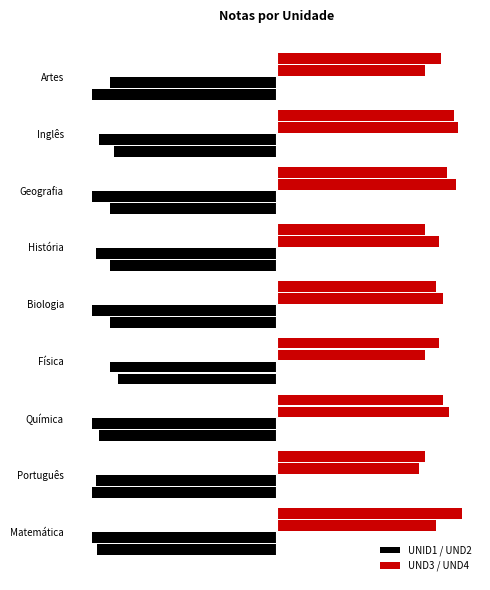

The value of UND3 at História is 8.8. True or false?

True